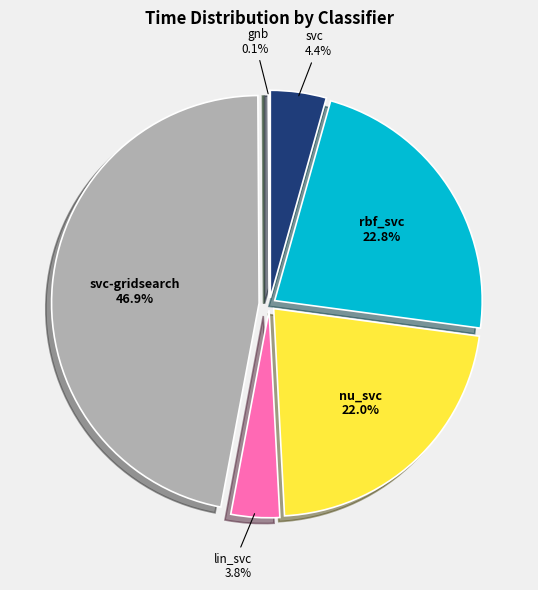

Rank the categories by value from highest to lowest.

svc-gridsearch, rbf_svc, nu_svc, svc, lin_svc, gnb